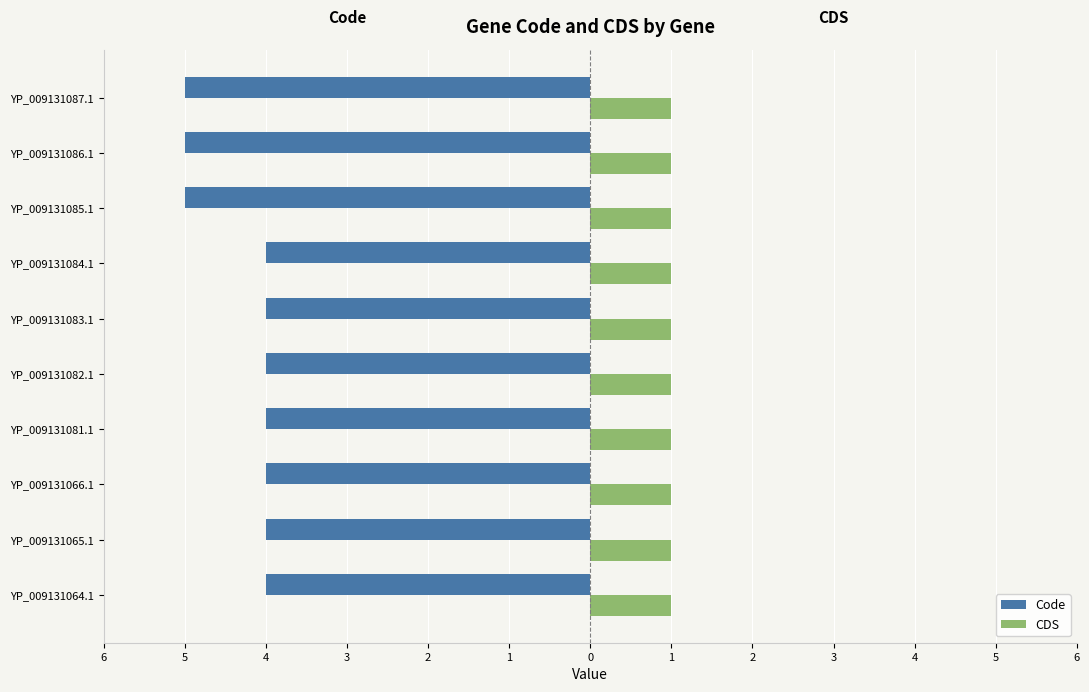

What are all the series names shown in the legend?

Code, CDS